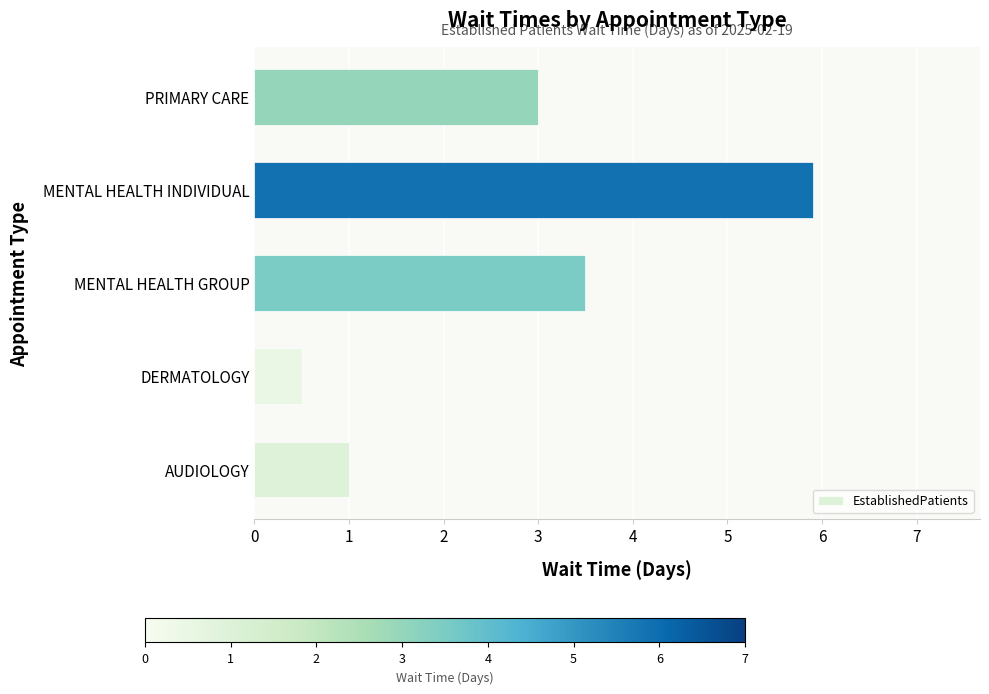

Reading top to bottom, what are all the values shown in this chart?

PRIMARY CARE=3.0	MENTAL HEALTH INDIVIDUAL=5.9	MENTAL HEALTH GROUP=3.5	DERMATOLOGY=0.5	AUDIOLOGY=1.0